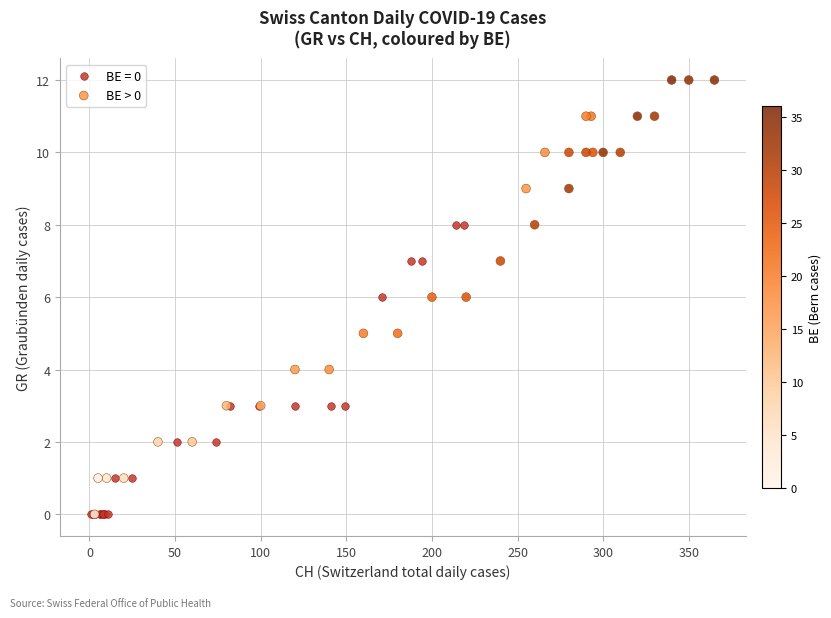

Which series has the widest spread of Y values?

BE > 0